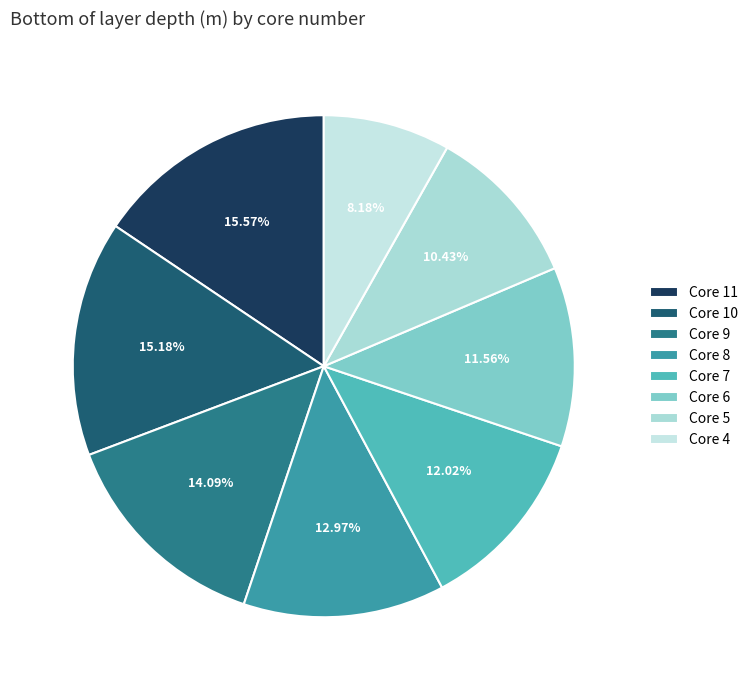

Count the number of slices in the pie.

8